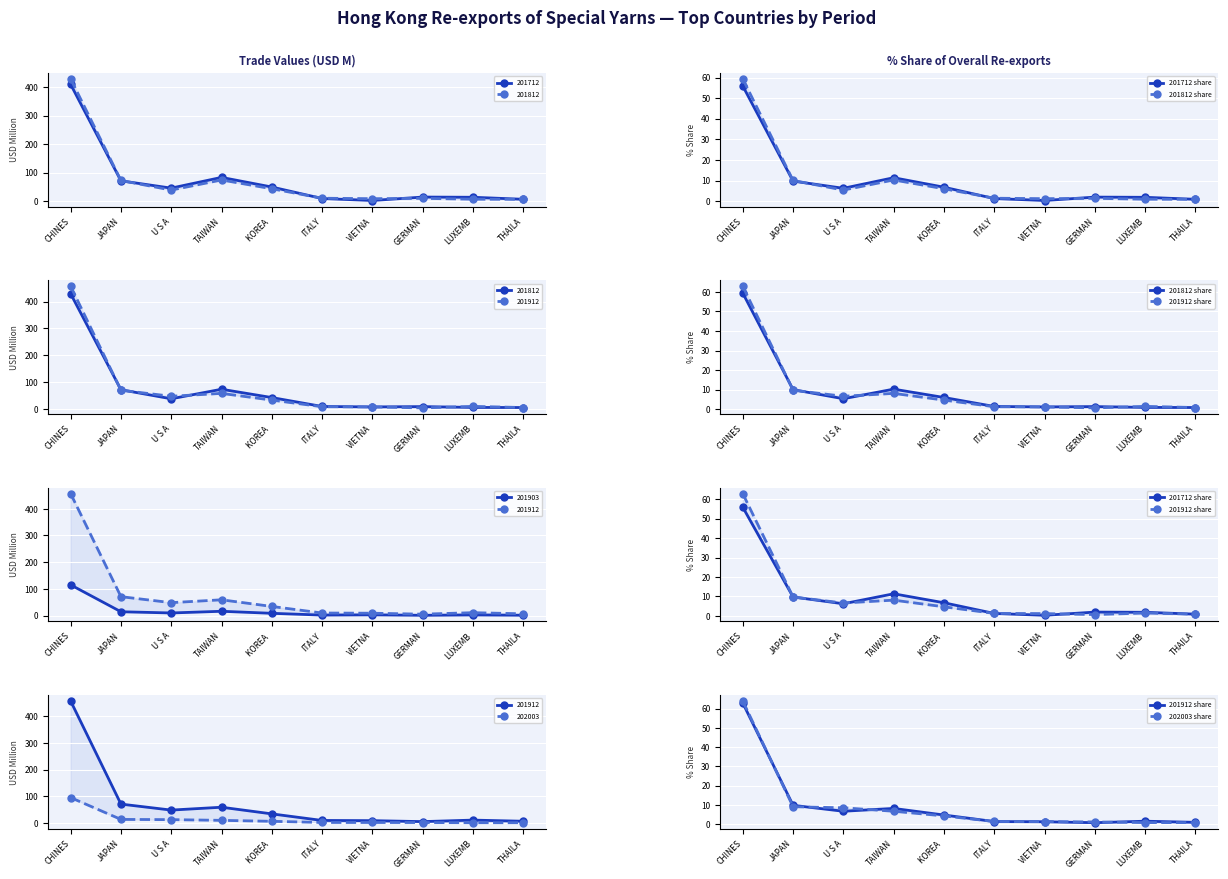

Is it true that 202003 share equals 1.8 at VIETNA?

False